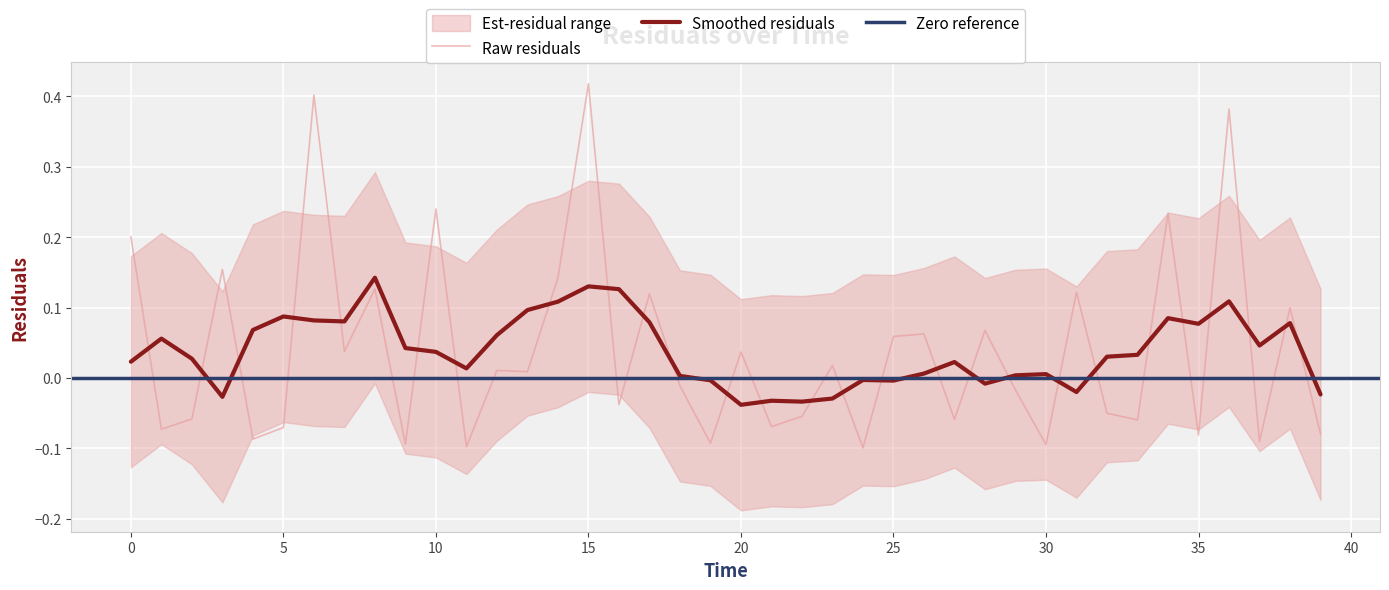

True or false: Raw residuals and Smoothed residuals intersect in this chart.

True